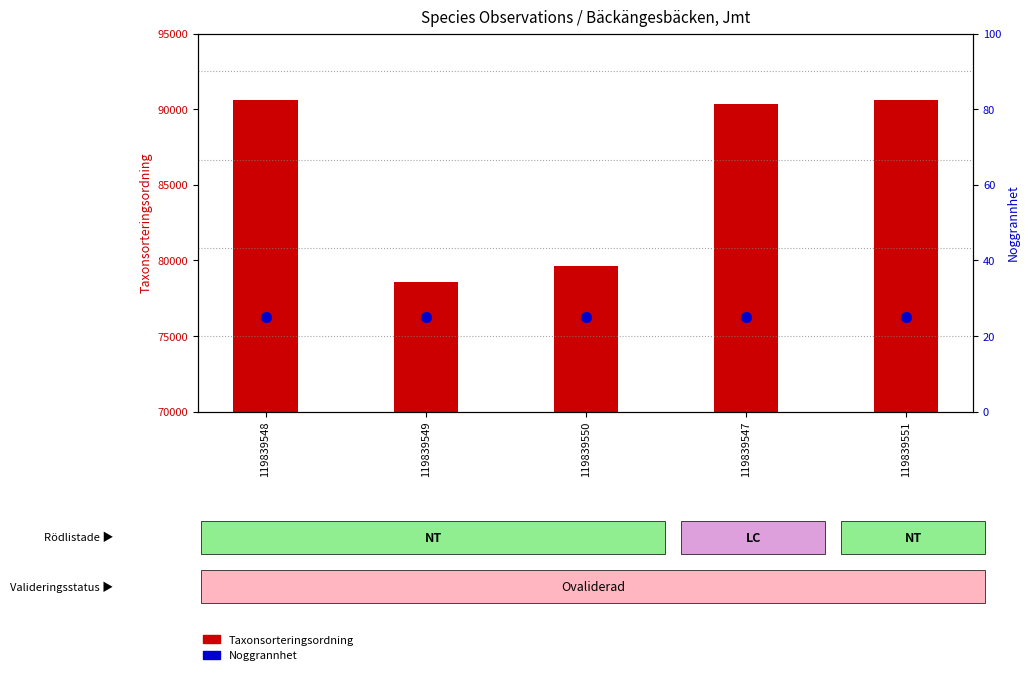

Which series has the largest Y range (max minus min)?

Taxonsorteringsordning